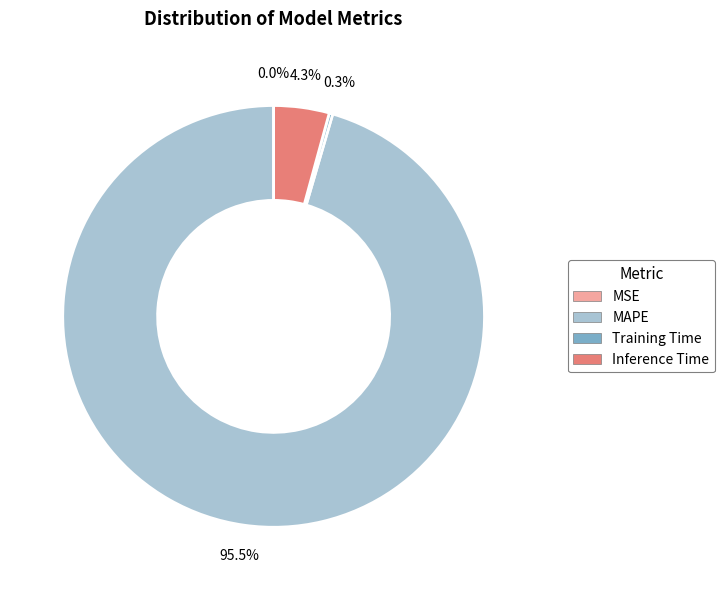

Does MAPE account for over 50% of the chart?

Yes